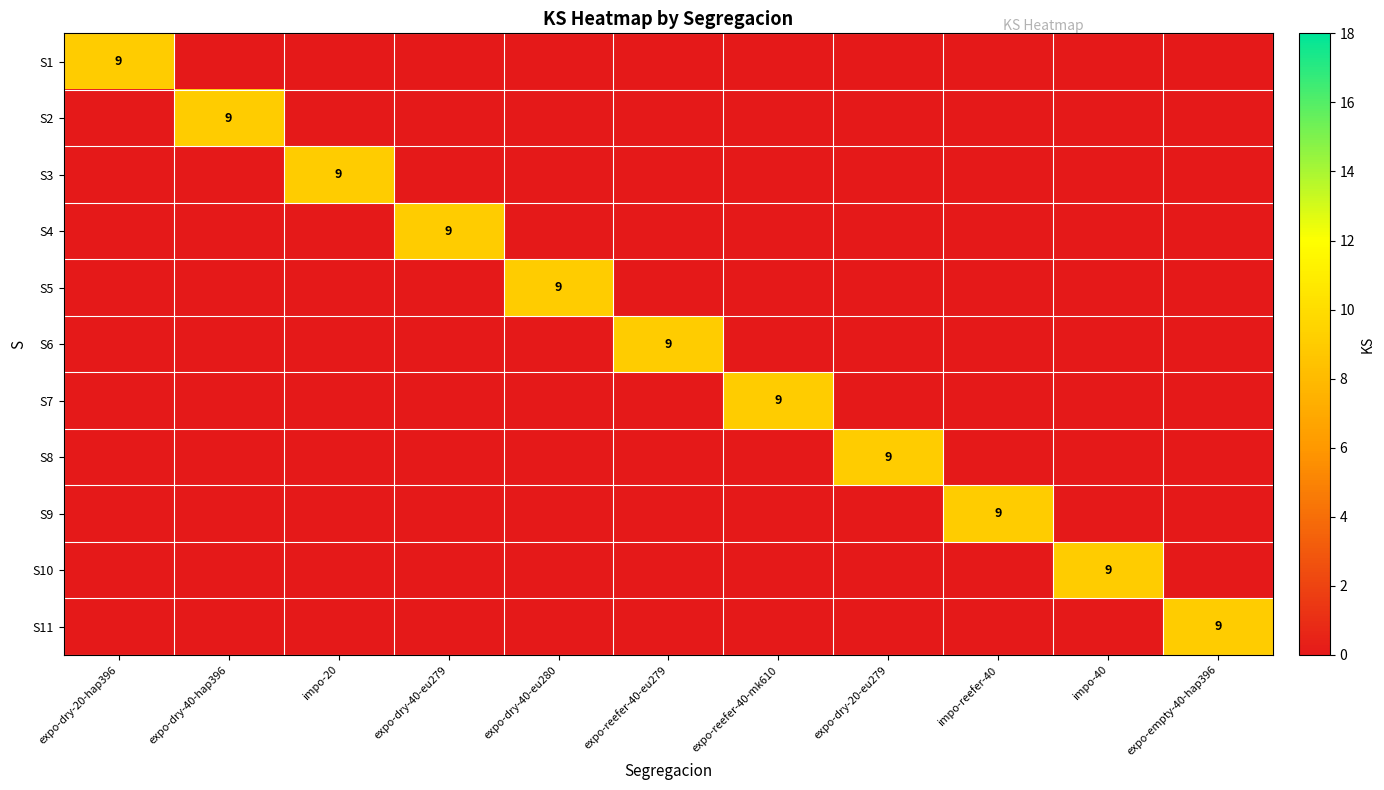

At expo-reefer-40-mk610, list the series in order from smallest to largest.

S1, S2, S3, S4, S5, S6, S8, S9, S10, S11, S7